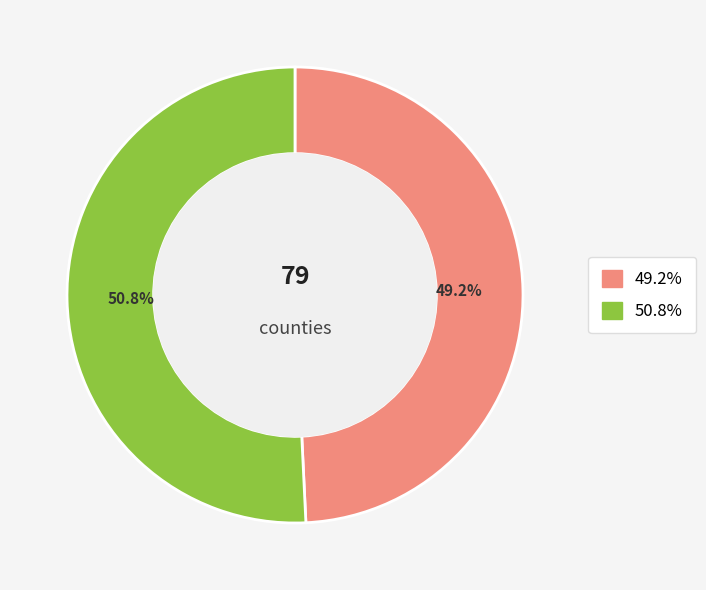

Is there a majority slice in this chart?

Yes